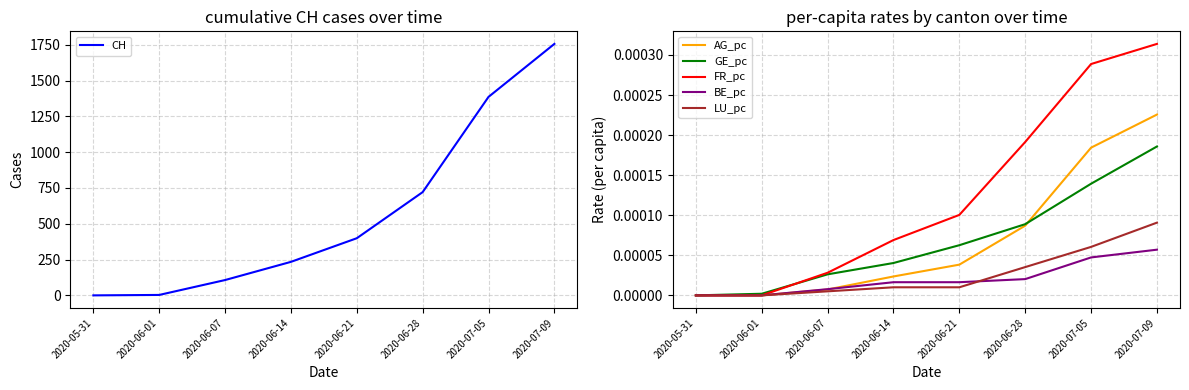

The value of LU_pc at 2020-07-05 is 0.0. True or false?

True